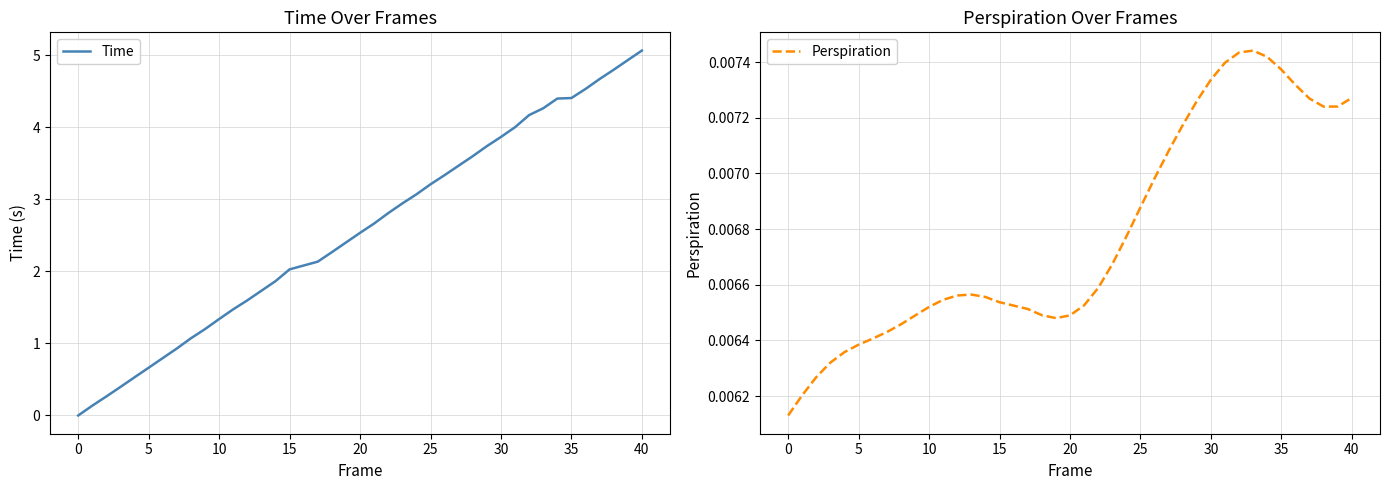

List the series in order of their peak value, highest first.

Time, Perspiration